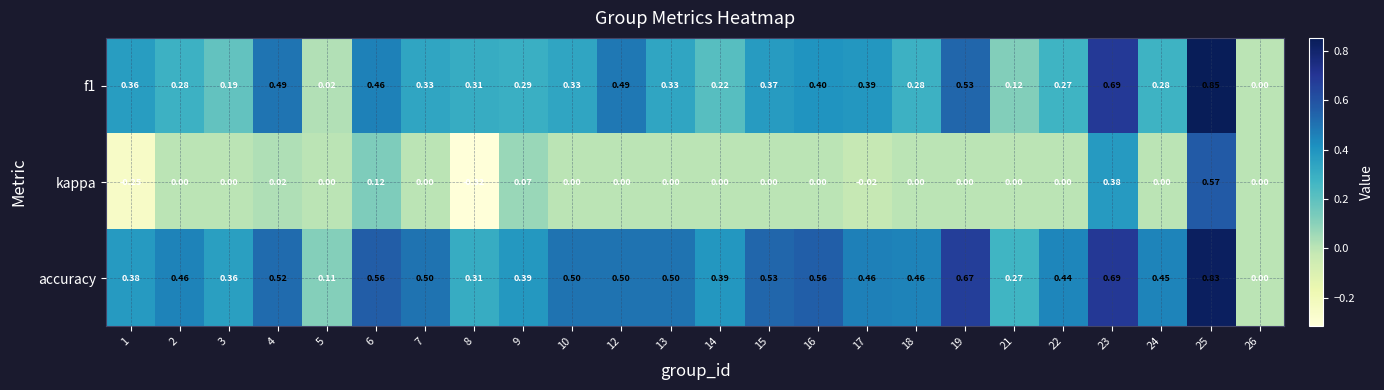

Which series has the largest total across all categories?

accuracy